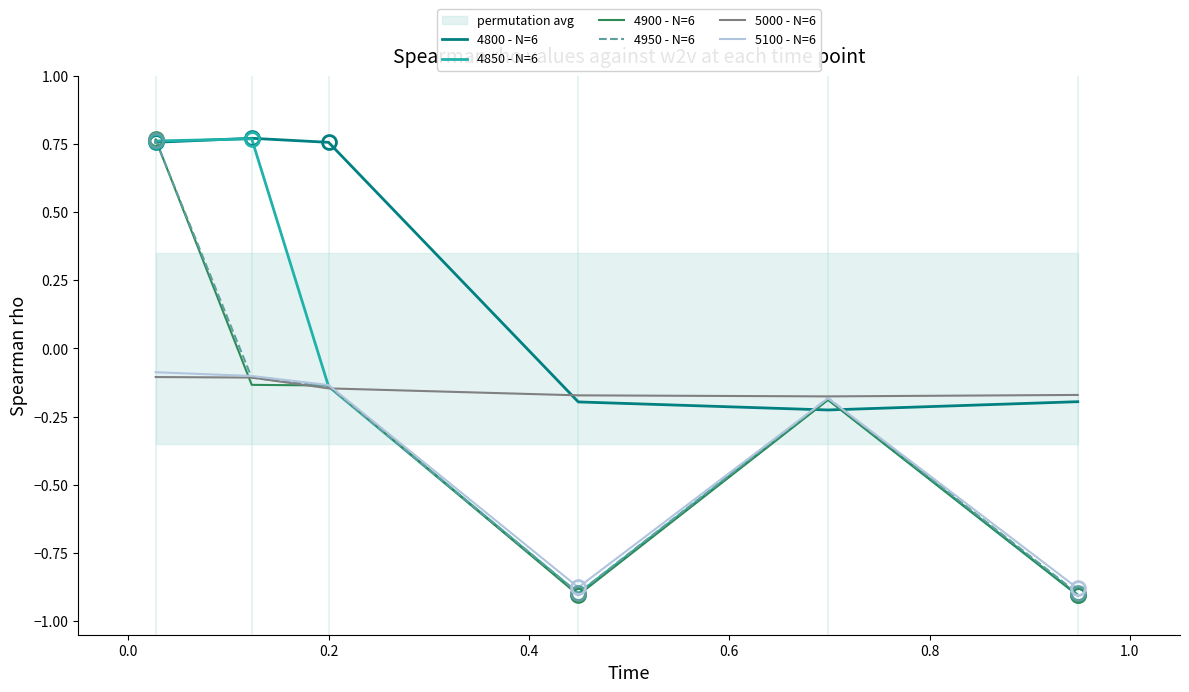

What is the smallest value displayed?

-0.9